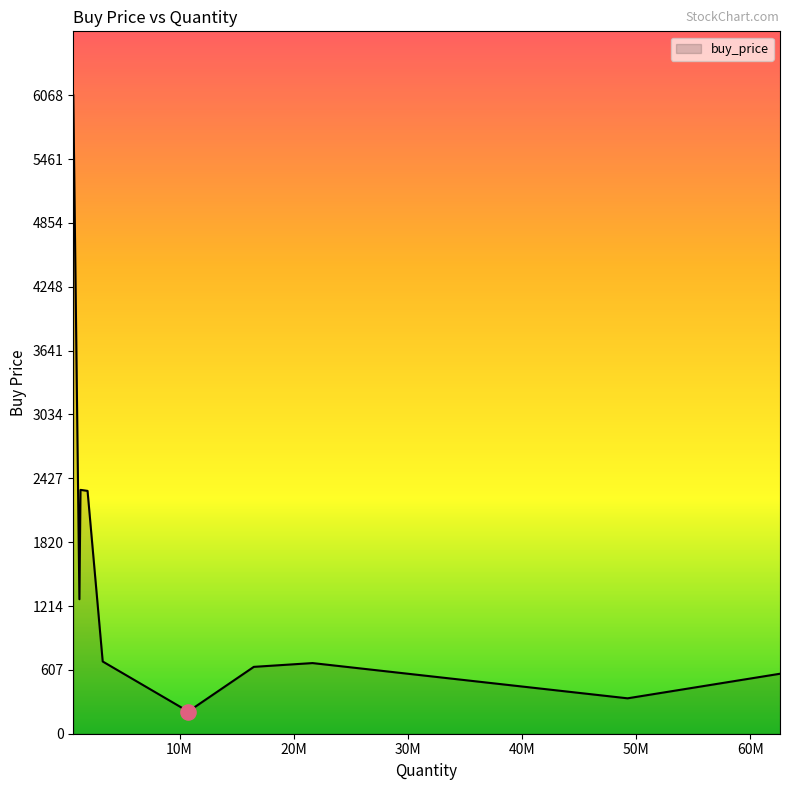

What is the maximum value shown in the chart?

6067.9